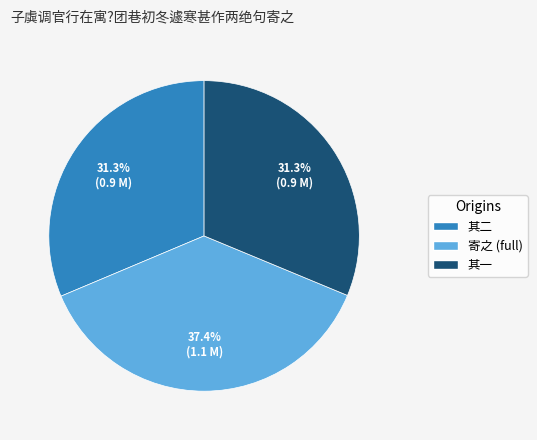

Which has a higher value, 其一 or 寄之 (full)?

寄之 (full)